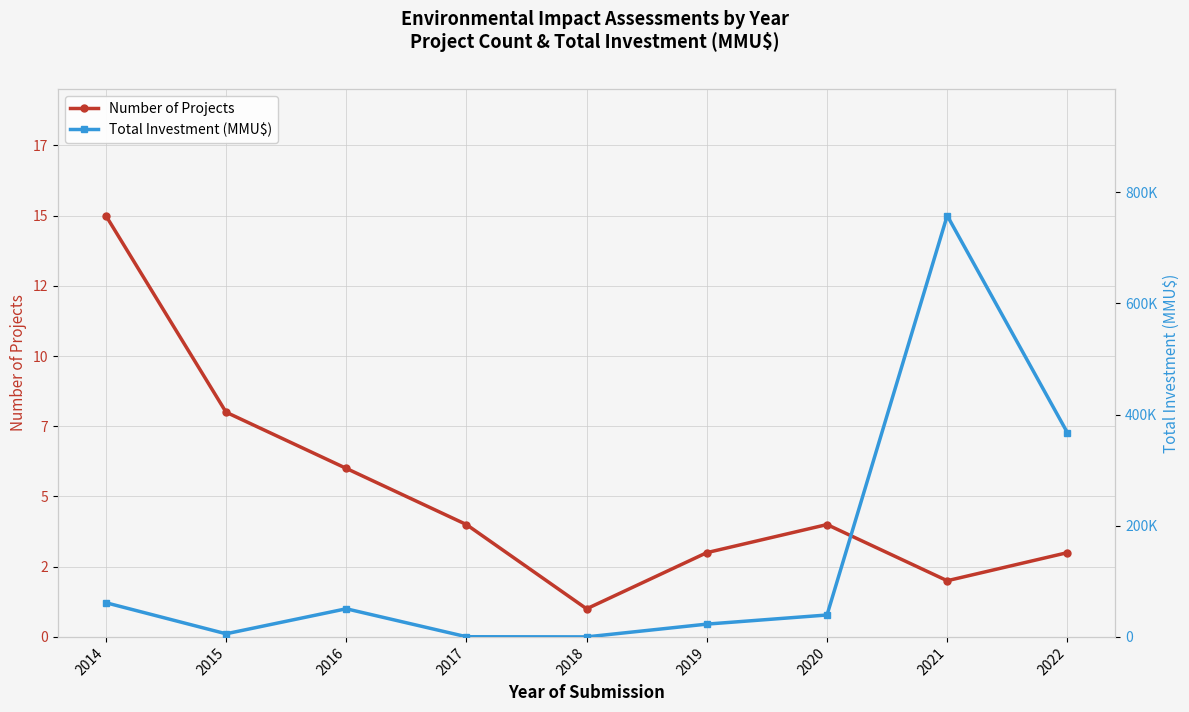

What is the smallest value displayed?

1